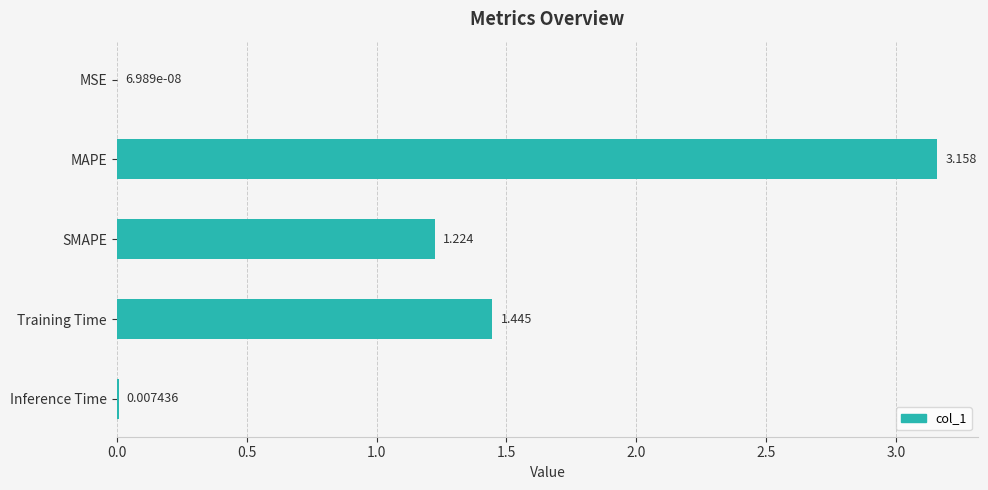

Between MAPE and Inference Time, which is larger?

MAPE